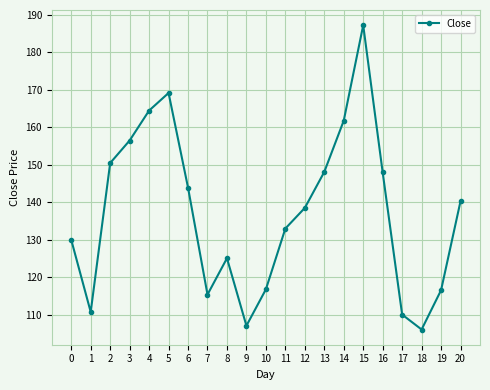

How many points are higher than both their immediate neighbors (excluding endpoints)?

3